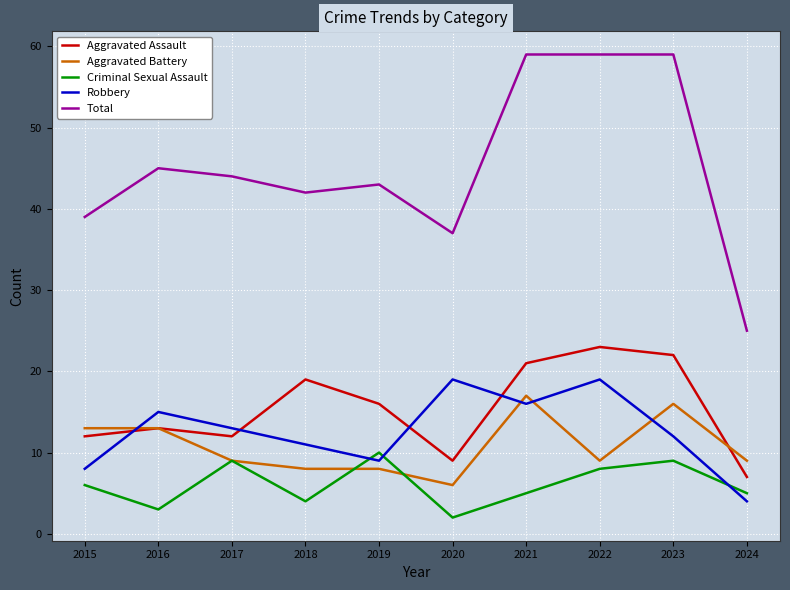

How many lines are shown in the chart?

5